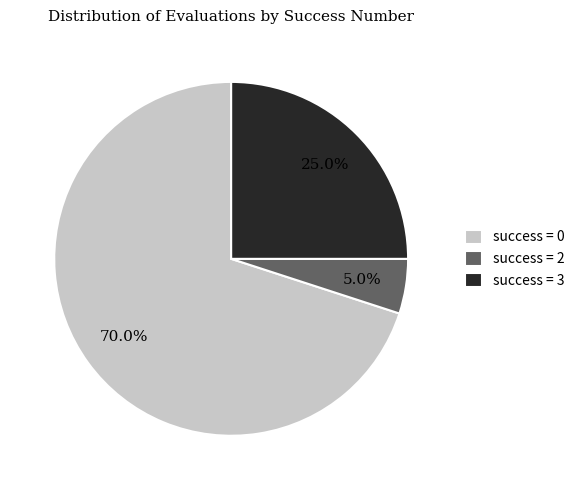

Rank the categories by value from highest to lowest.

success = 0, success = 3, success = 2